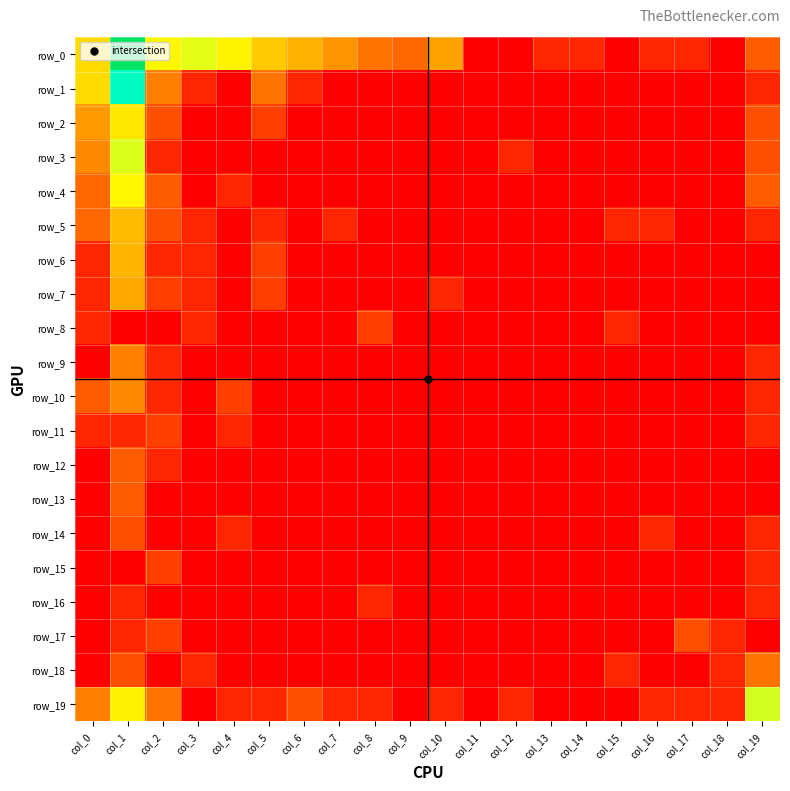

Between col_14 and col_16, which is larger?

col_14